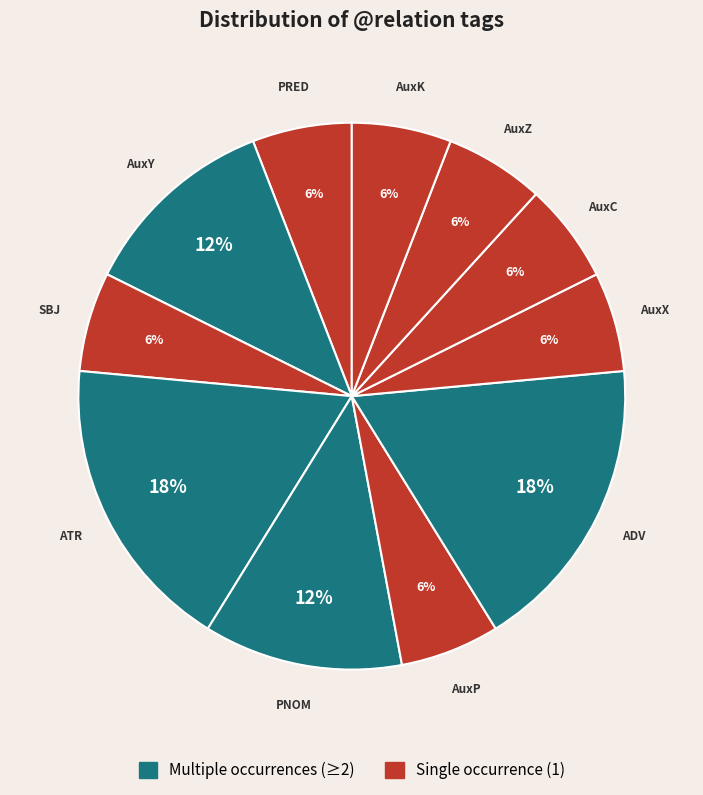

Which category has the biggest portion of the pie?

ATR